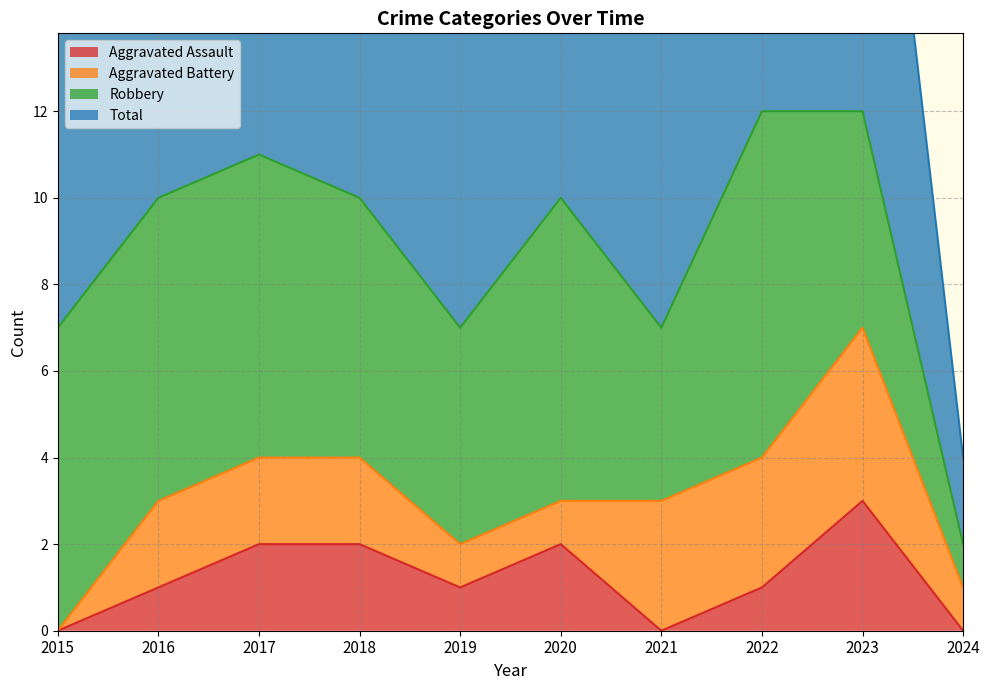

Does the chart have visible grid lines?

Yes